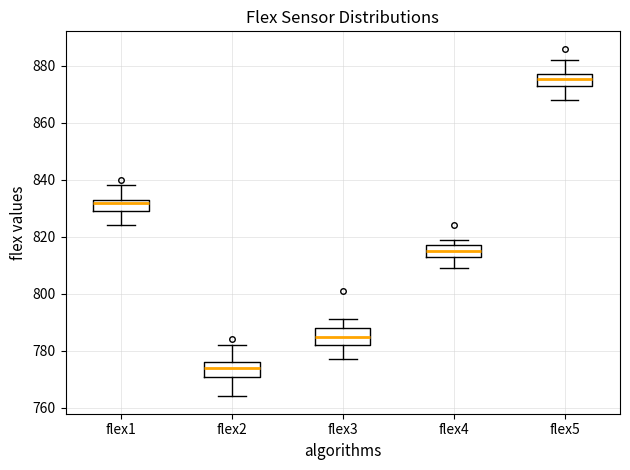

Reading left to right, read every box against the y-axis: the position of its median line, the range the box covers, and the ends of its whiskers. The values are not printed on the chart, so give them approximately, as read against the axis.

flex1: median 832, box 830 to 834, whiskers 824 to 838
flex2: median 774, box 770 to 776, whiskers 764 to 782
flex3: median 786, box 782 to 788, whiskers 778 to 792
flex4: median 816, box 814 to 818, whiskers 810 to 820
flex5: median 876, box 872 to 878, whiskers 868 to 882